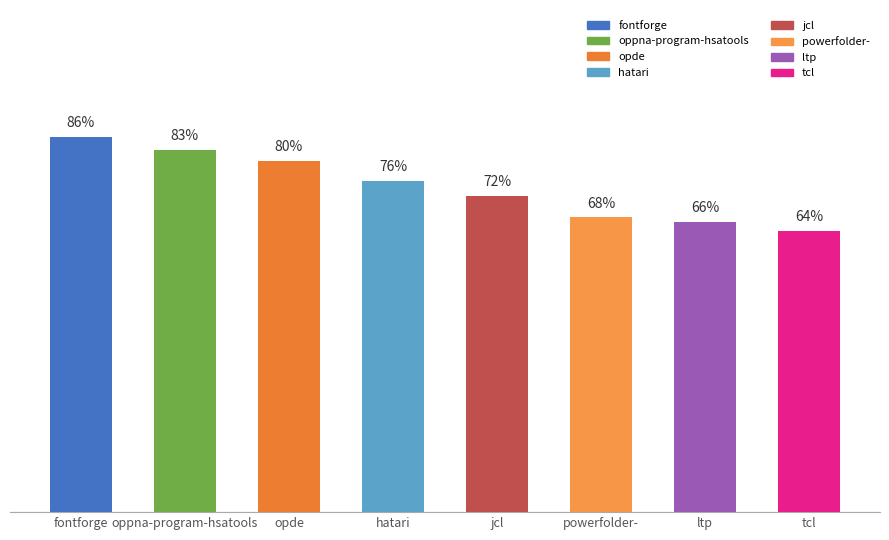

What is the label of the 1st bar from the right?

tcl